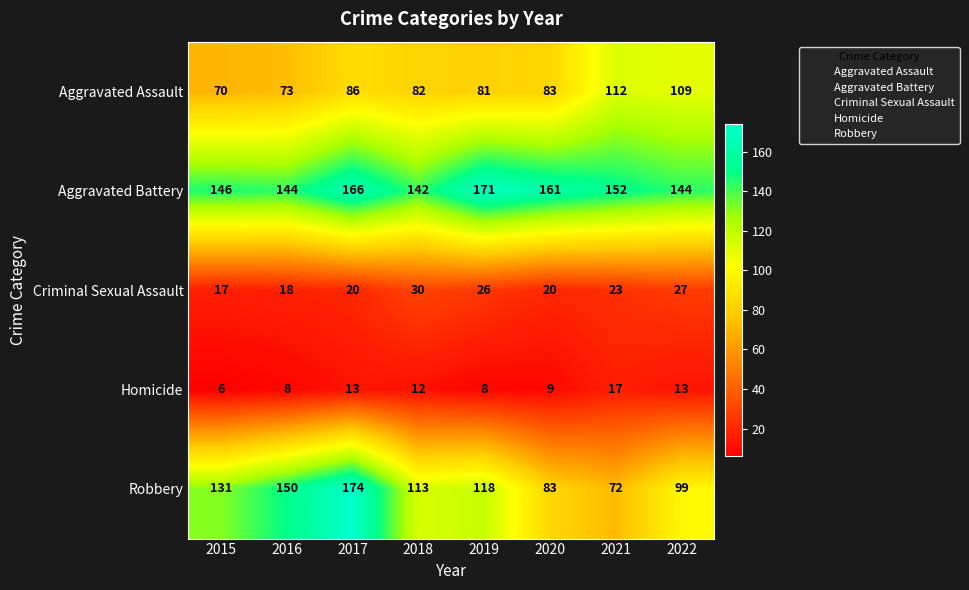

True or false: Criminal Sexual Assault has a value of 27 at 2022.

True